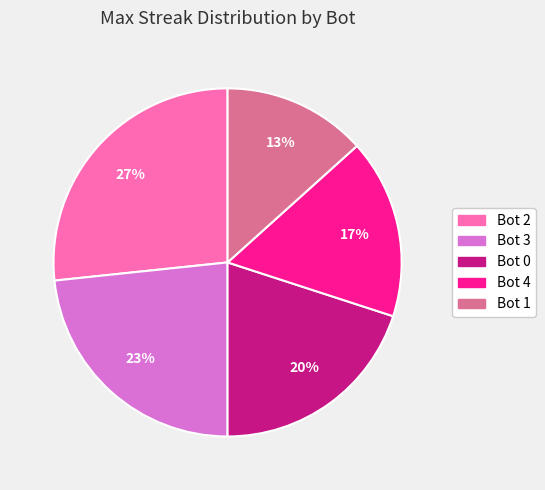

Which slice is the smallest?

Bot 1